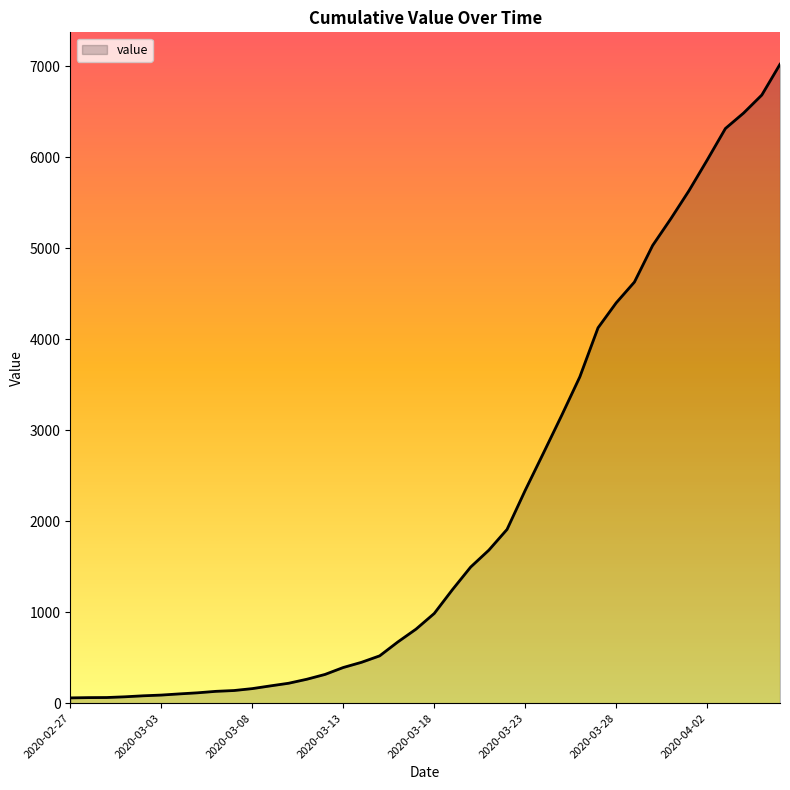

What is the greatest value displayed?

7023